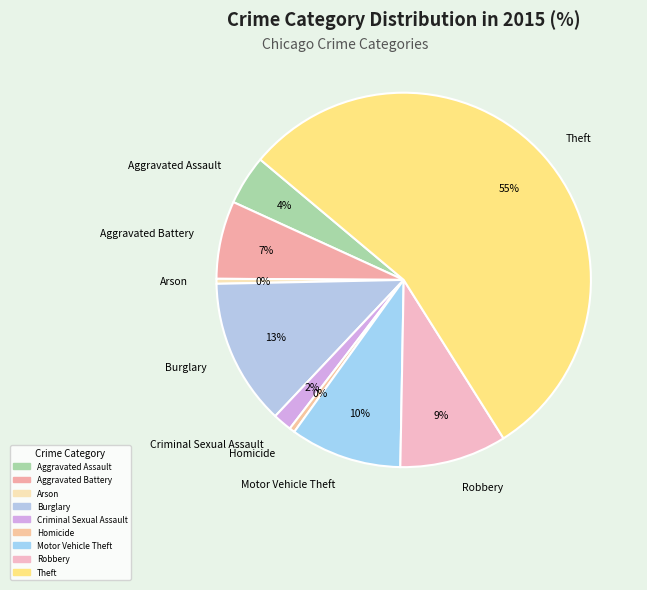

Count the number of slices in the pie.

9